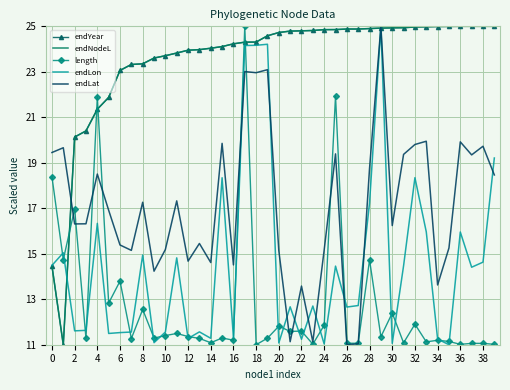

Which series ends up on top after the final intersection of endYear and endLat?

endYear